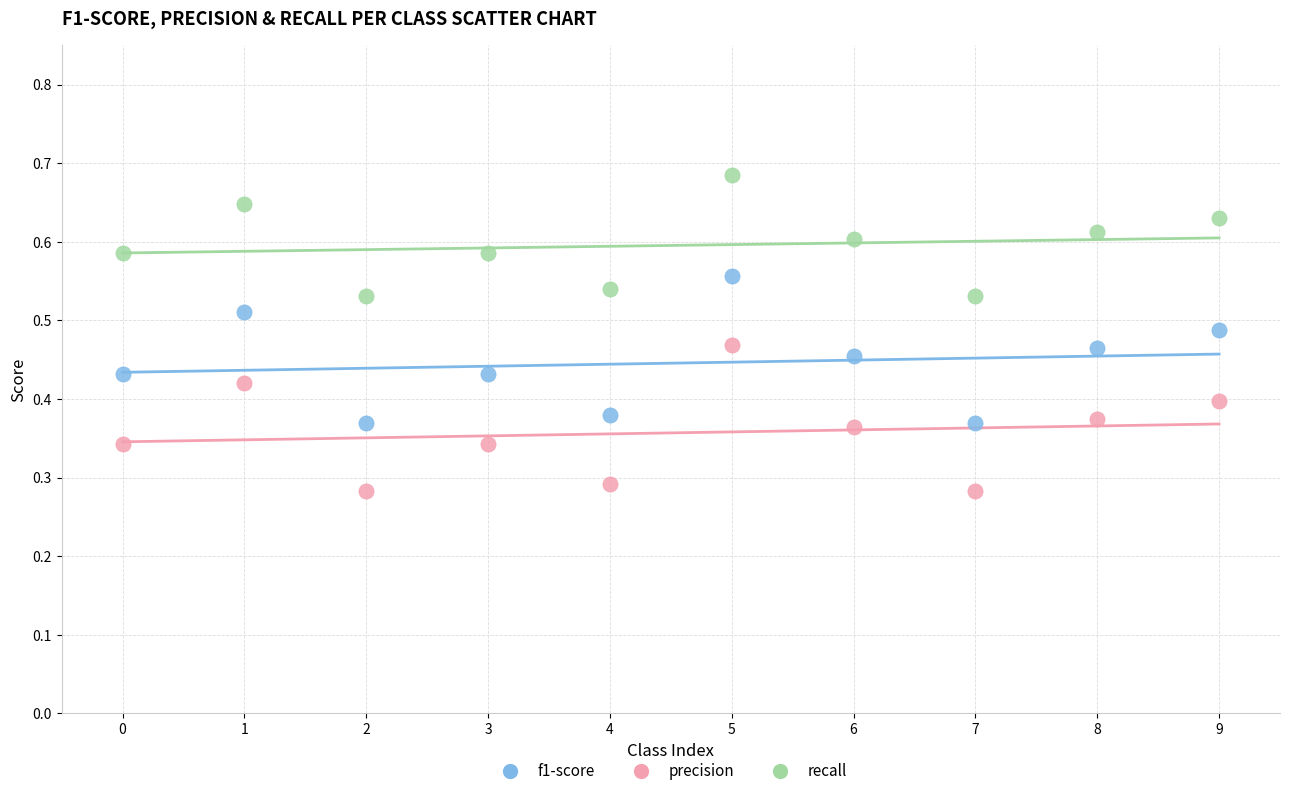

Which series reaches the minimum Y coordinate?

precision